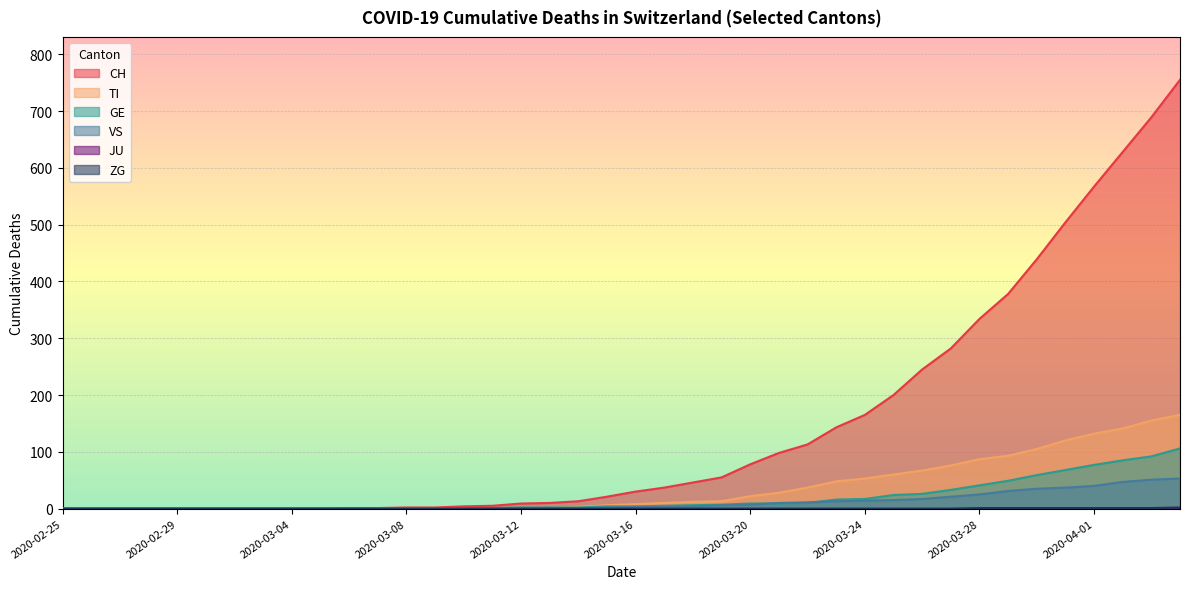

What is the label of the 32nd point from the left?

2020-03-27